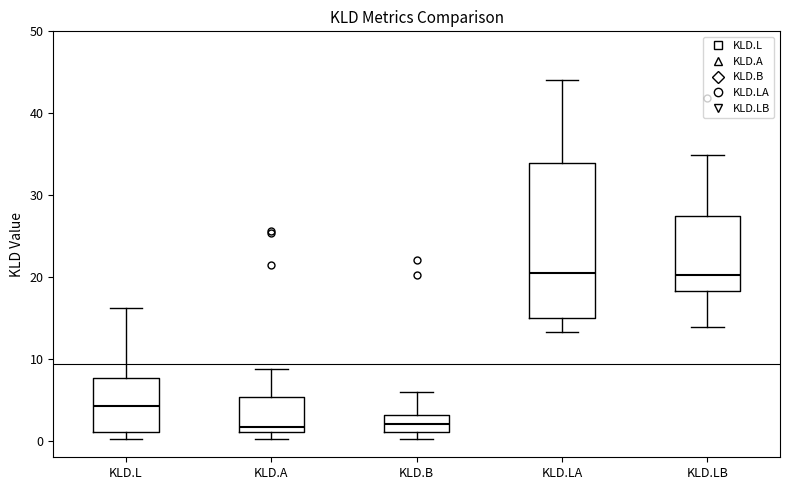

Where does the upper whisker of the box for KLD.LB end on the y-axis? The values are not printed on the chart, so give them approximately, as read against the axis.

35